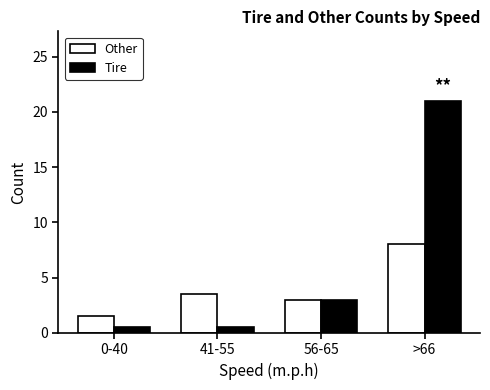

What is the greatest value displayed?

21.0